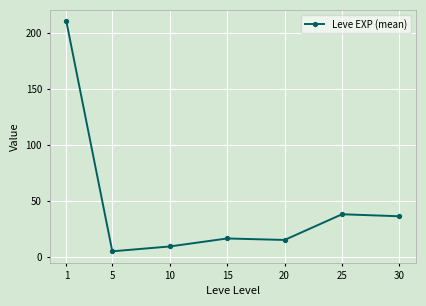

Where does the data first go above 16?

1